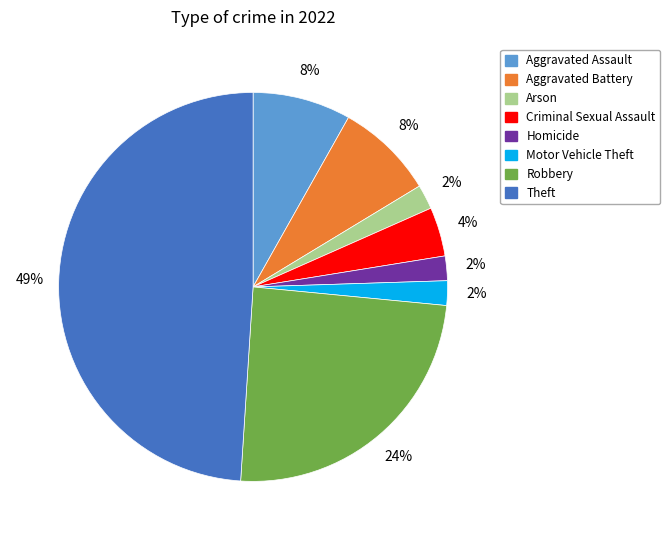

Which slice is the largest?

Theft